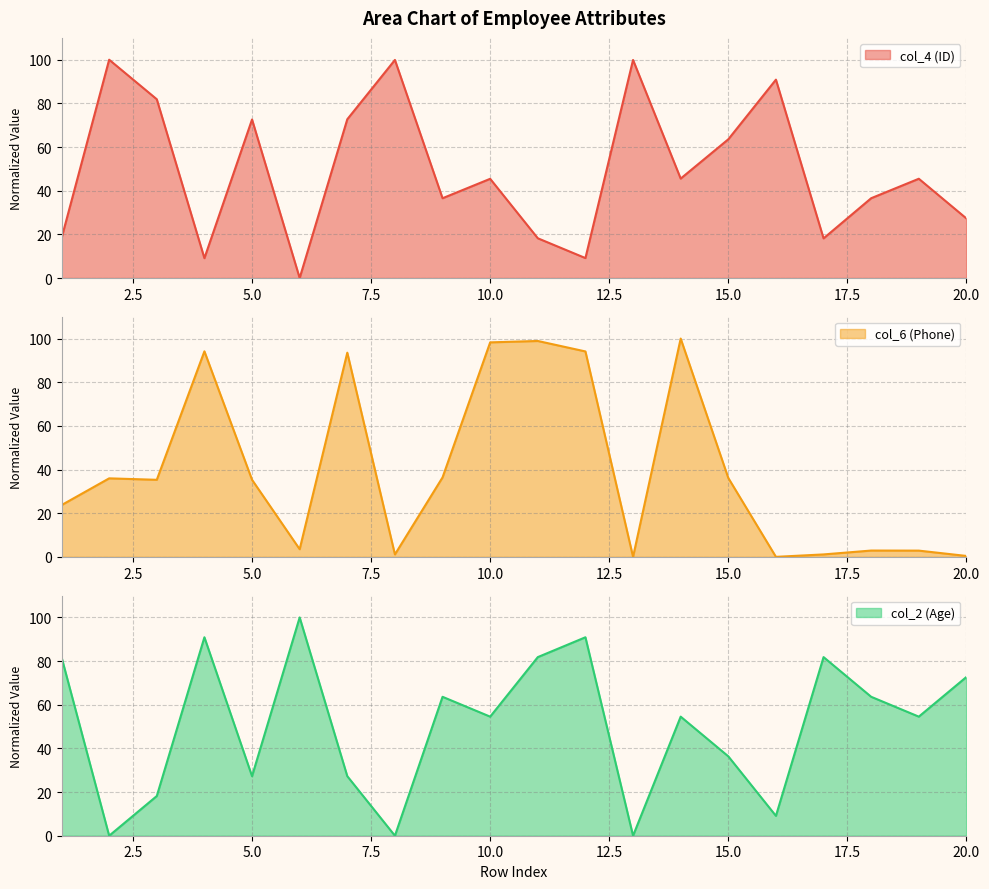

Reading left to right, transcribe all the data shown in this chart.

col_4 (ID): 1=18.2	2=100.0	3=81.9	4=9.1	5=72.6	6=0.0	7=72.7	8=99.9	9=36.5	10=45.4	11=18.2	12=9.1	13=99.9	14=45.5	15=63.5	16=90.9	17=18.2	18=36.6	19=45.5	20=27.3
col_6 (Phone): 1=23.7	2=36.0	3=35.3	4=94.2	5=35.3	6=3.5	7=93.5	8=1.1	9=36.4	10=98.3	11=98.9	12=94.1	13=0.0	14=100.0	15=36.1	16=0.0	17=1.1	18=2.9	19=2.9	20=0.4
col_2 (Age): 1=81.8	2=0.0	3=18.2	4=90.9	5=27.3	6=100.0	7=27.3	8=0.0	9=63.6	10=54.5	11=81.8	12=90.9	13=0.0	14=54.5	15=36.4	16=9.1	17=81.8	18=63.6	19=54.5	20=72.7